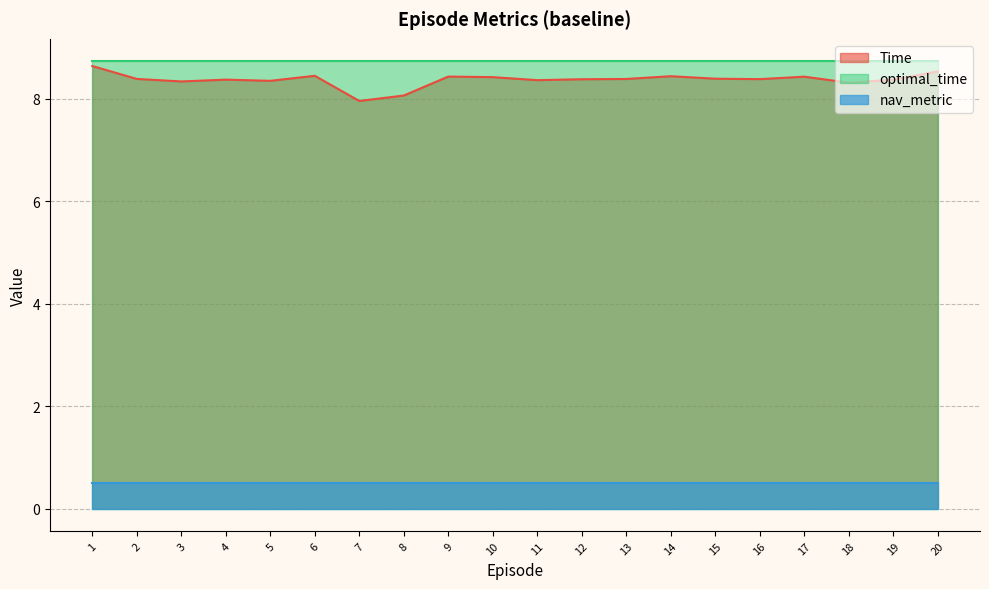

At how many categories does at least one series exceed 4?

20